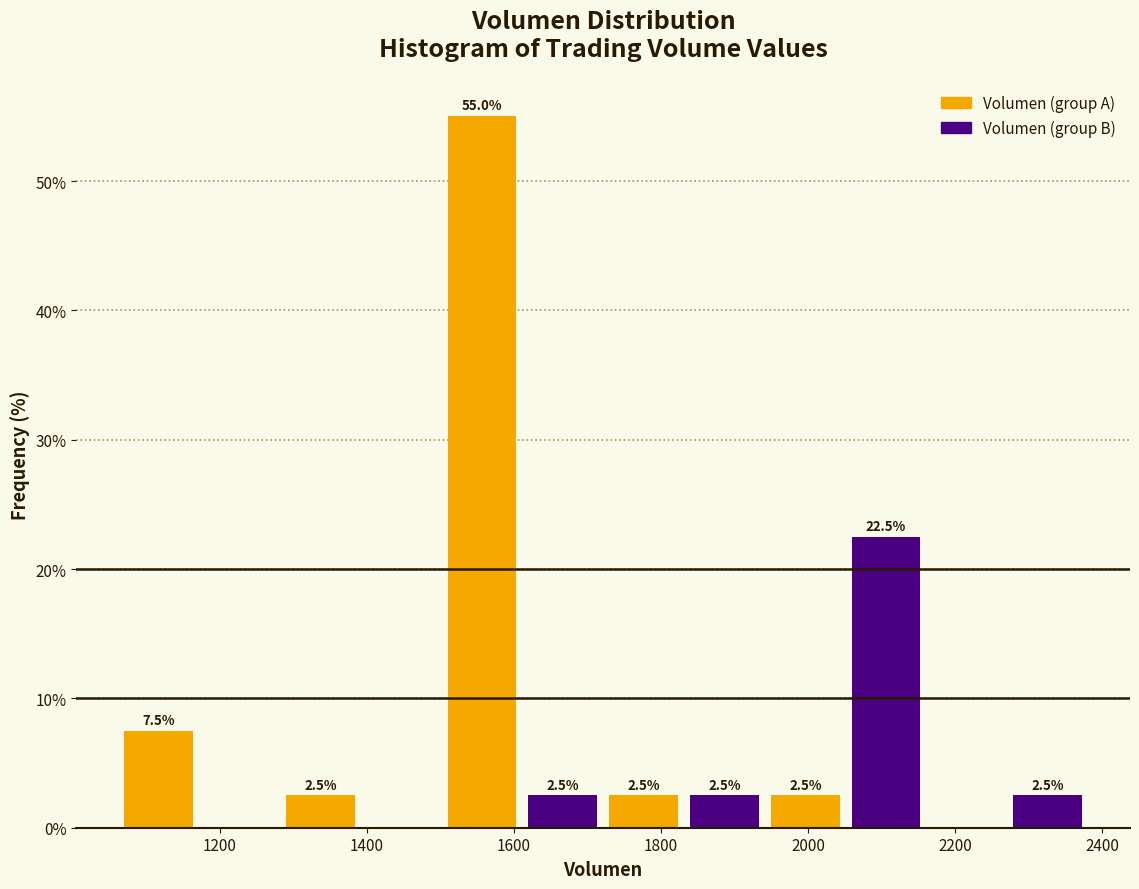

Over which range of the x-axis is the bar tallest?

1500 to 1620